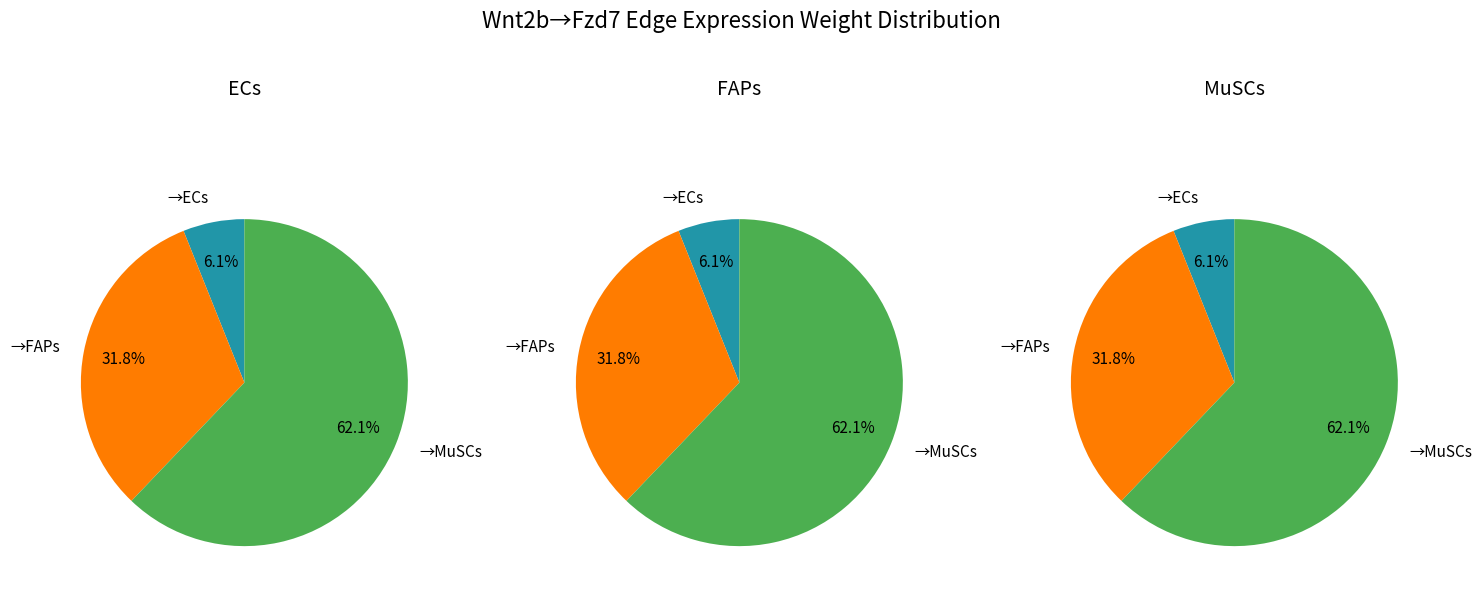

Between FAPs and MuSCs, which series saw the biggest shift?

MuSCs